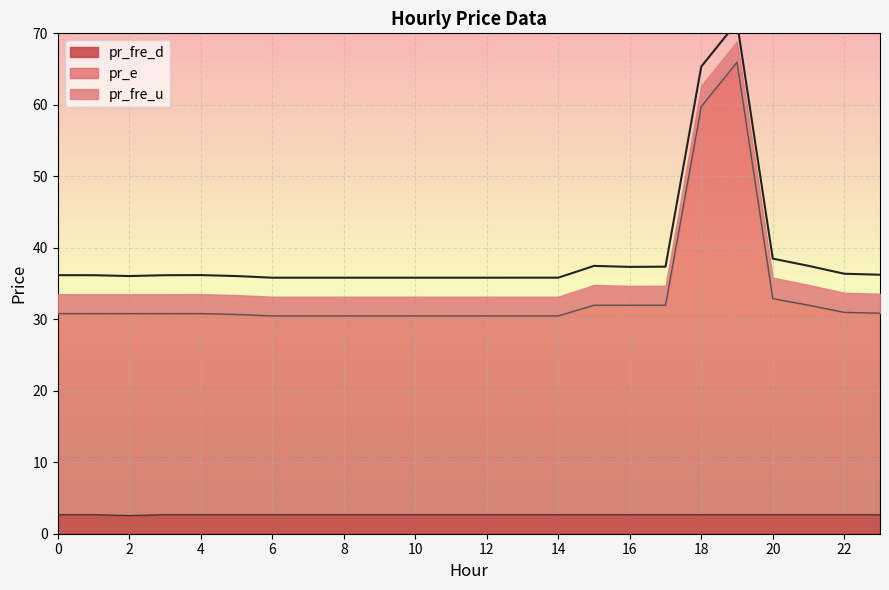

True or false: pr_fre_d and pr_e cross at least once.

False